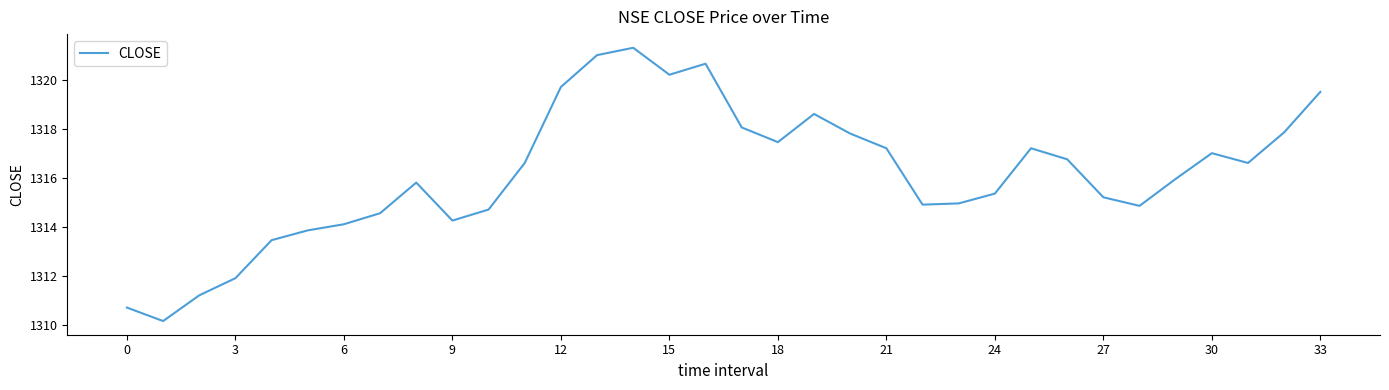

What is the maximum value shown in the chart?

1321.3